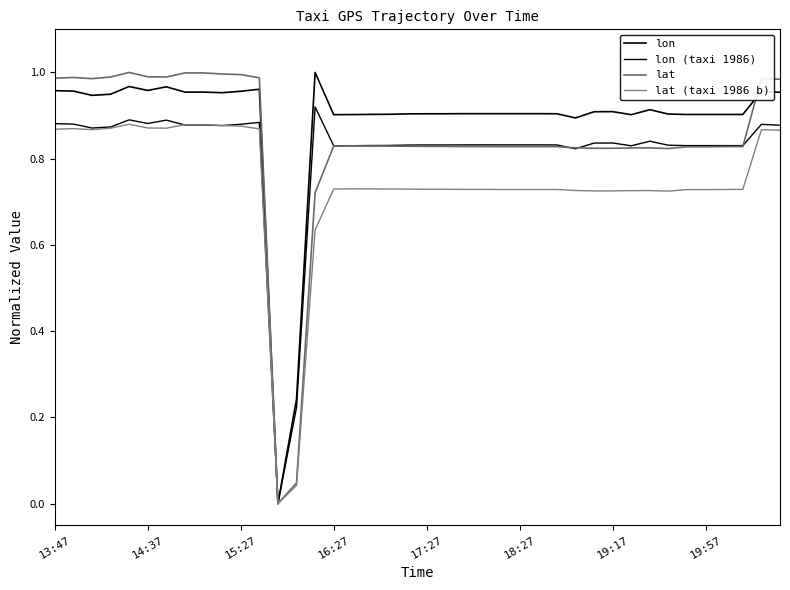

Which series has the largest total across all categories?

lon